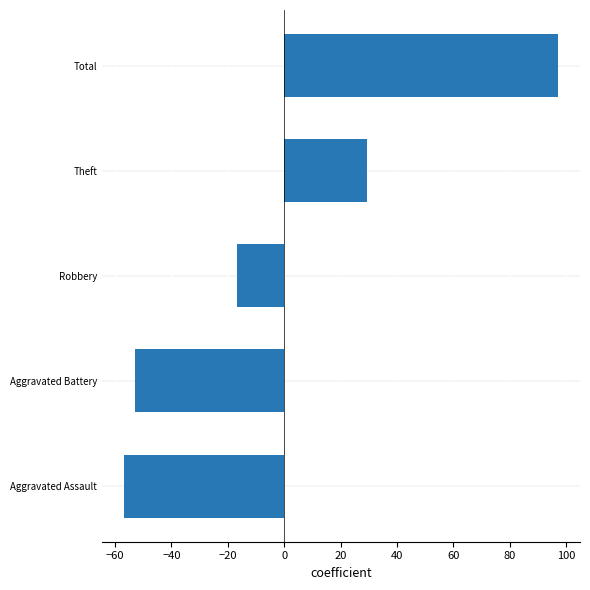

True or false: the data shows 29.2 at Theft.

True